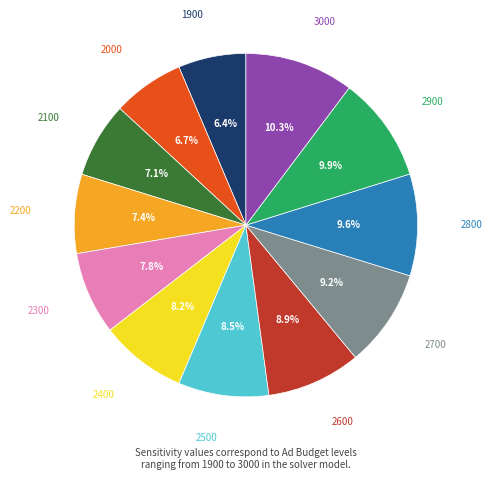

Does any single category account for the majority?

No